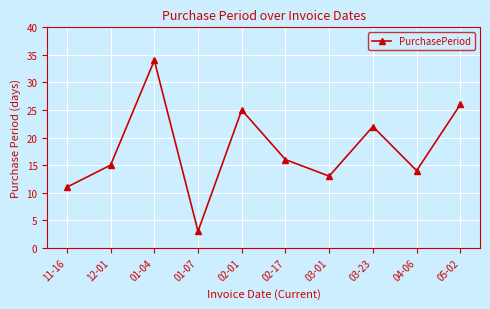

Reading left to right, list all the values displayed in this chart.

11-16=11	12-01=15	01-04=34	01-07=3	02-01=25	02-17=16	03-01=13	03-23=22	04-06=14	05-02=26